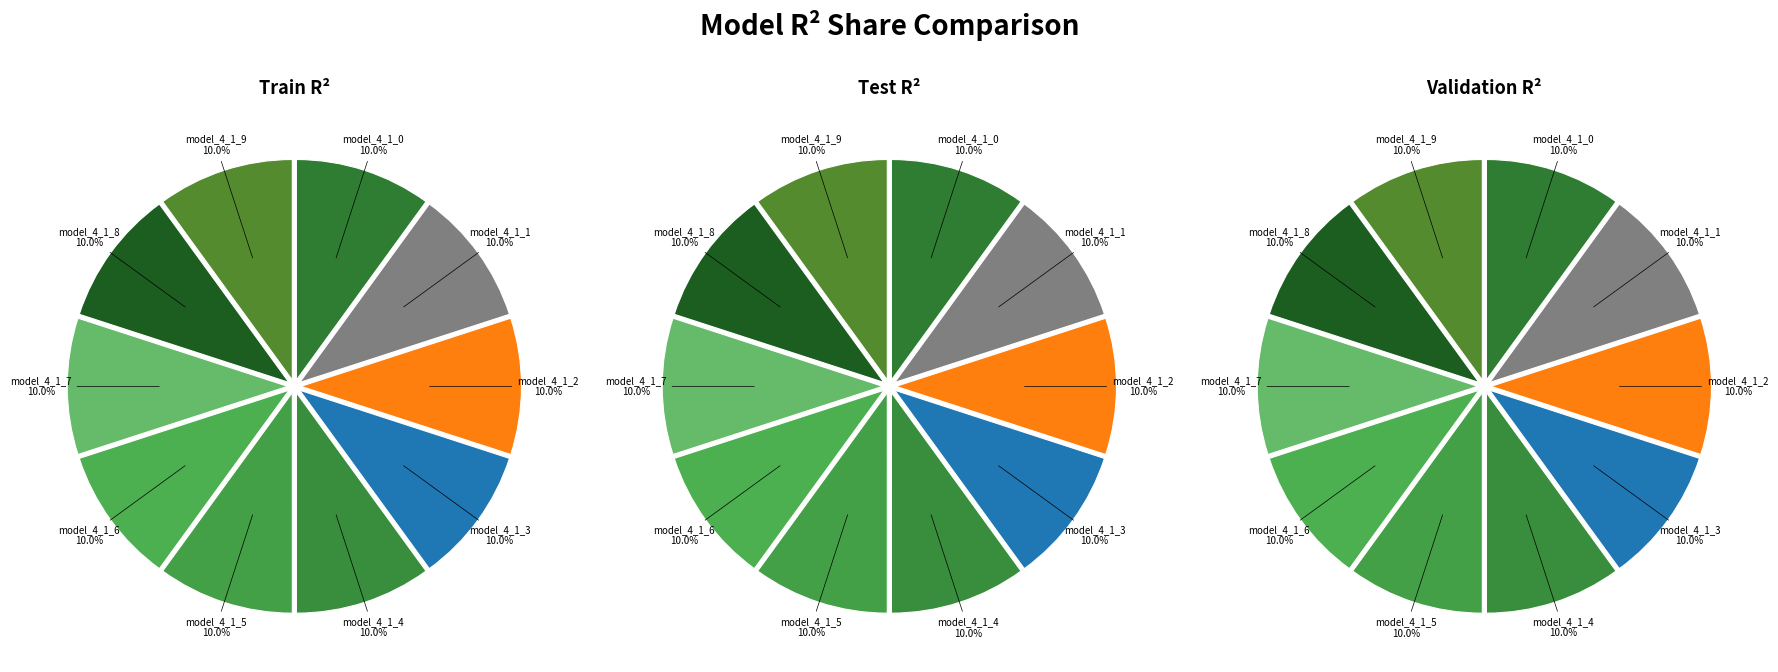

To the nearest percent, what percentage of the pie is 9?

10%